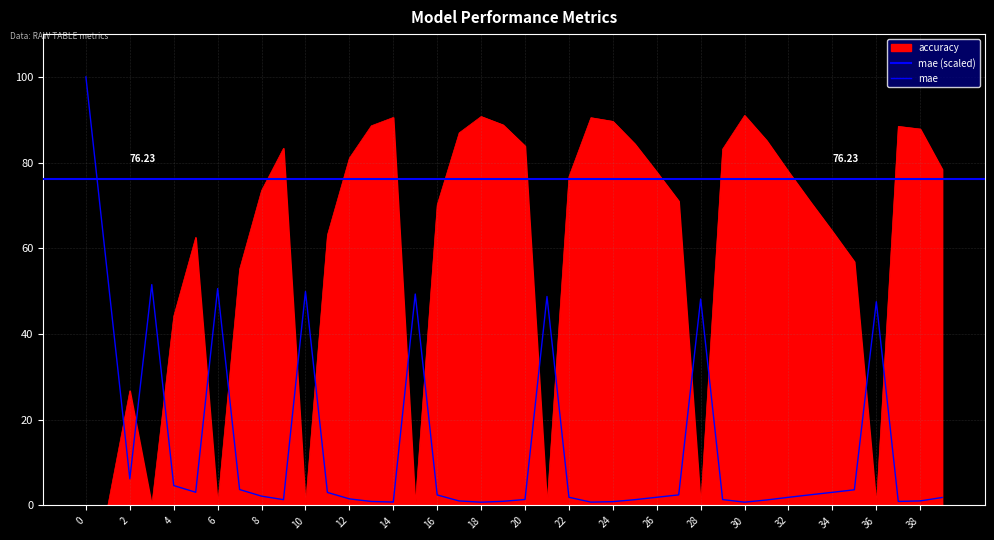

How many times do mae and accuracy cross each other?

15